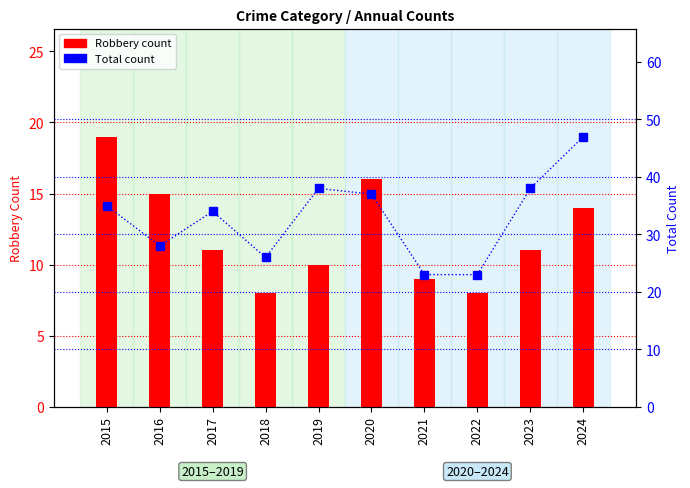

Reading left to right, transcribe all the data shown in this chart.

Robbery count: 2015=19	2016=15	2017=11	2018=8	2019=10	2020=16	2021=9	2022=8	2023=11	2024=14
Total count: 2015=35	2016=28	2017=34	2018=26	2019=38	2020=37	2021=23	2022=23	2023=38	2024=47